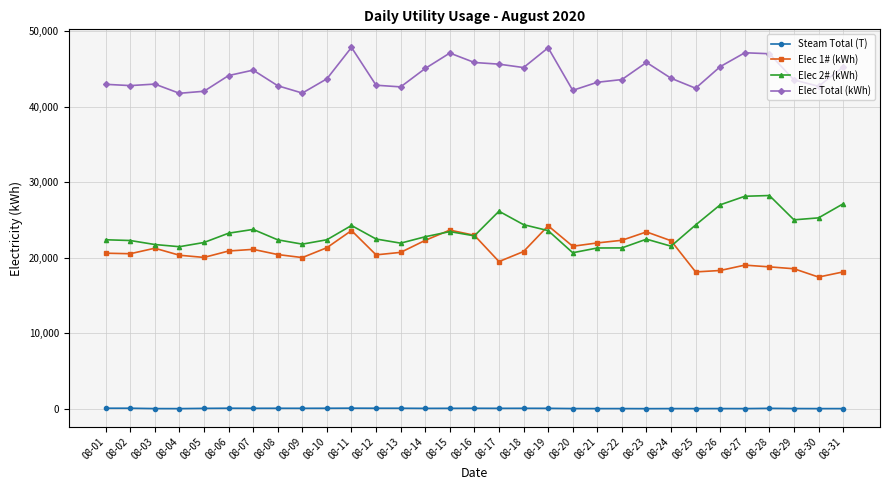

How many categories are shown in the chart?

31